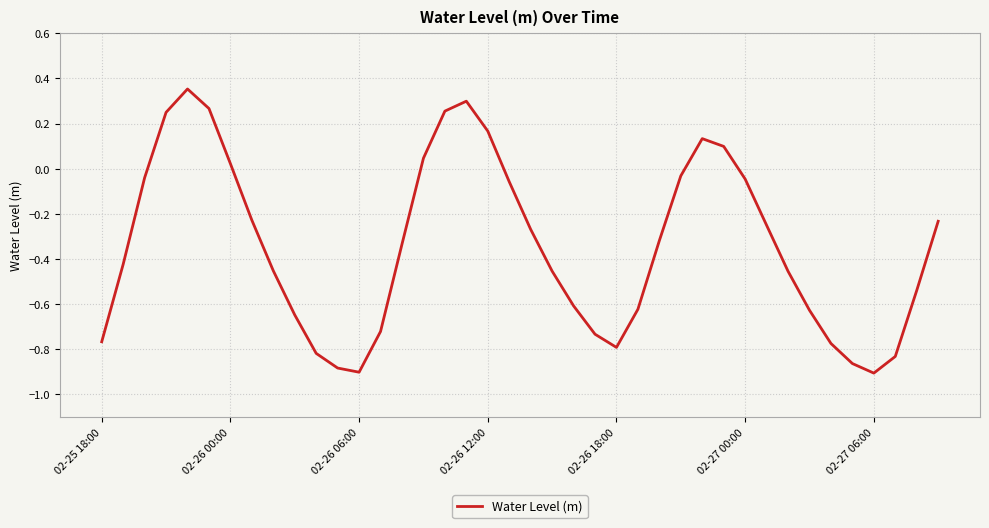

True or false: there are more than 2 points higher than both neighbors.

True